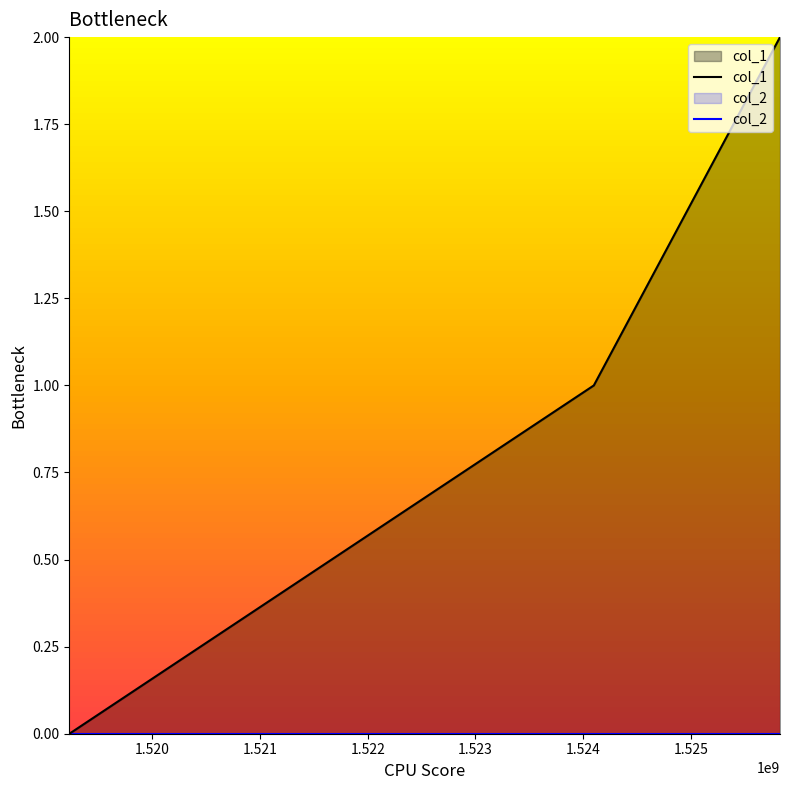

Which series has the largest range (max minus min)?

col_1